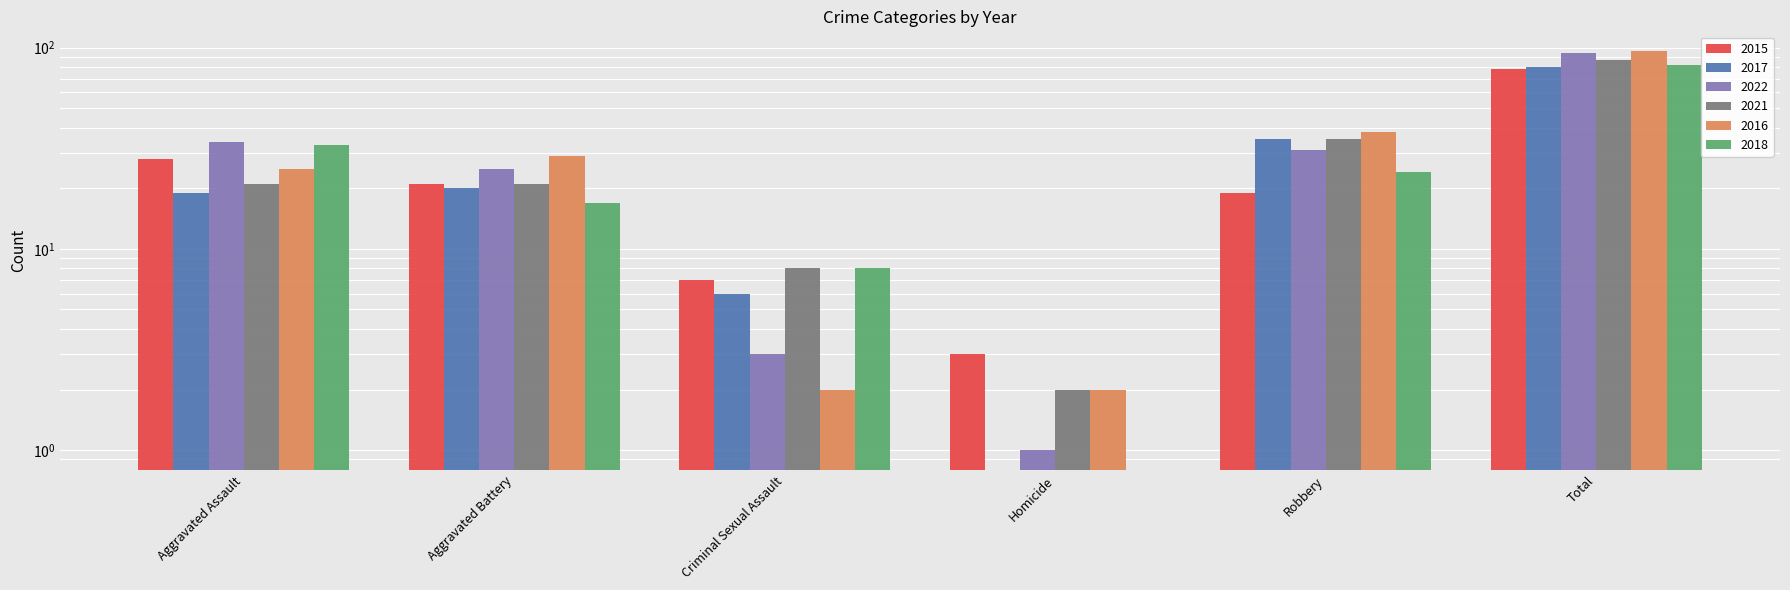

What is the value of the 2018 bar at the 1st from the left?

33